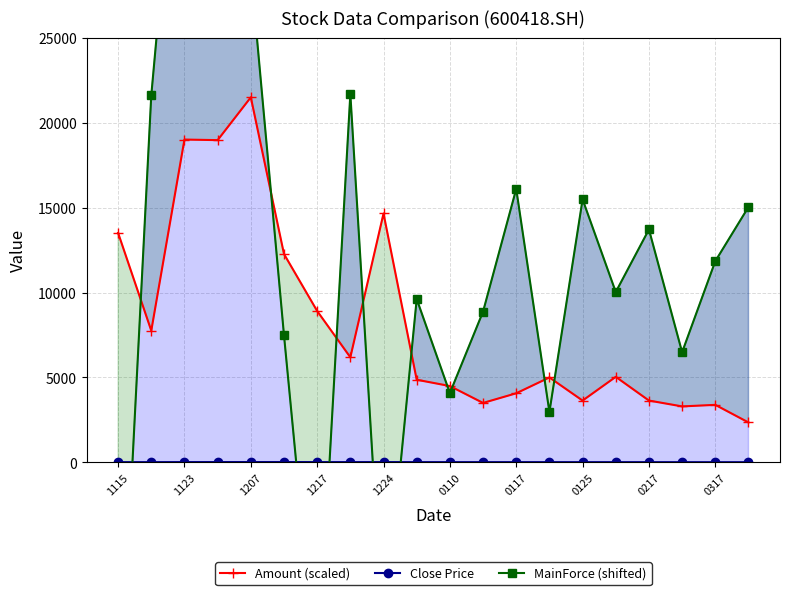

The value of MainForce (shifted) at 0117 is 4184.7. True or false?

False